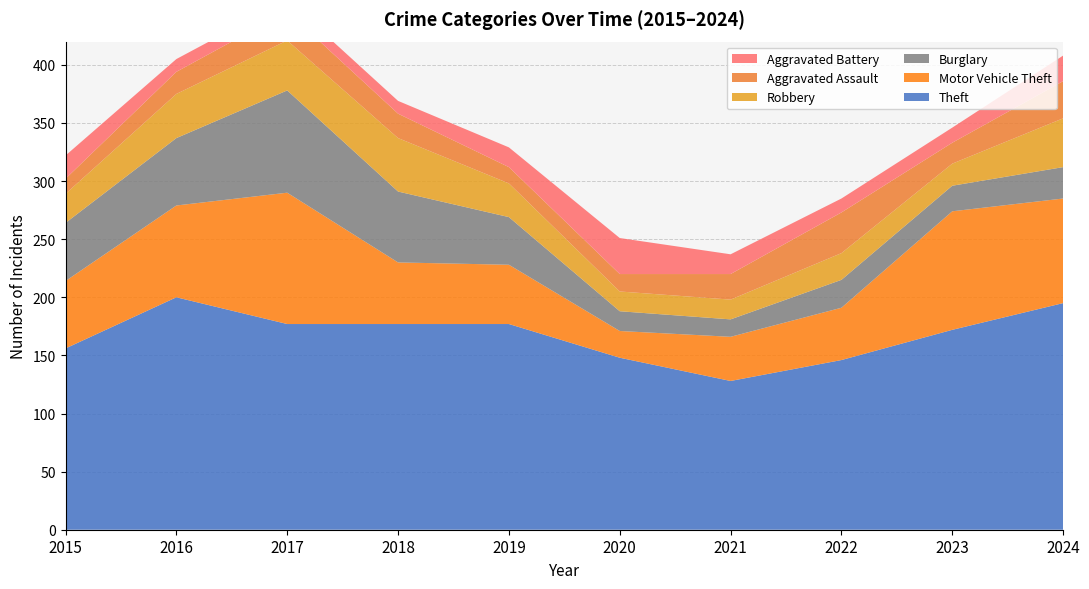

Reading left to right, extract all data points from this chart.

Theft: 156	200	177	177	177	148	128	146	172	195
Motor Vehicle Theft: 58	79	113	53	51	23	38	45	102	90
Burglary: 50	58	88	61	41	17	15	24	22	27
Robbery: 25	38	43	46	29	17	17	23	19	42
Aggravated Assault: 13	19	25	21	14	15	22	35	18	32
Aggravated Battery: 20	11	10	11	17	31	17	12	13	22